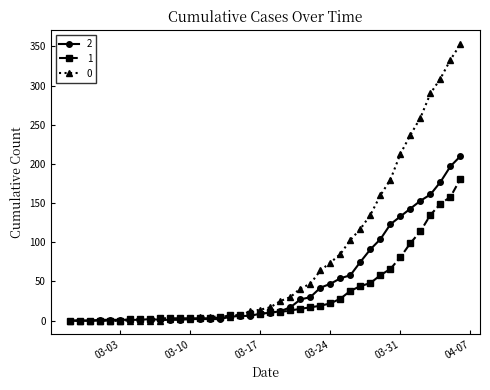

What is the greatest value displayed?

353